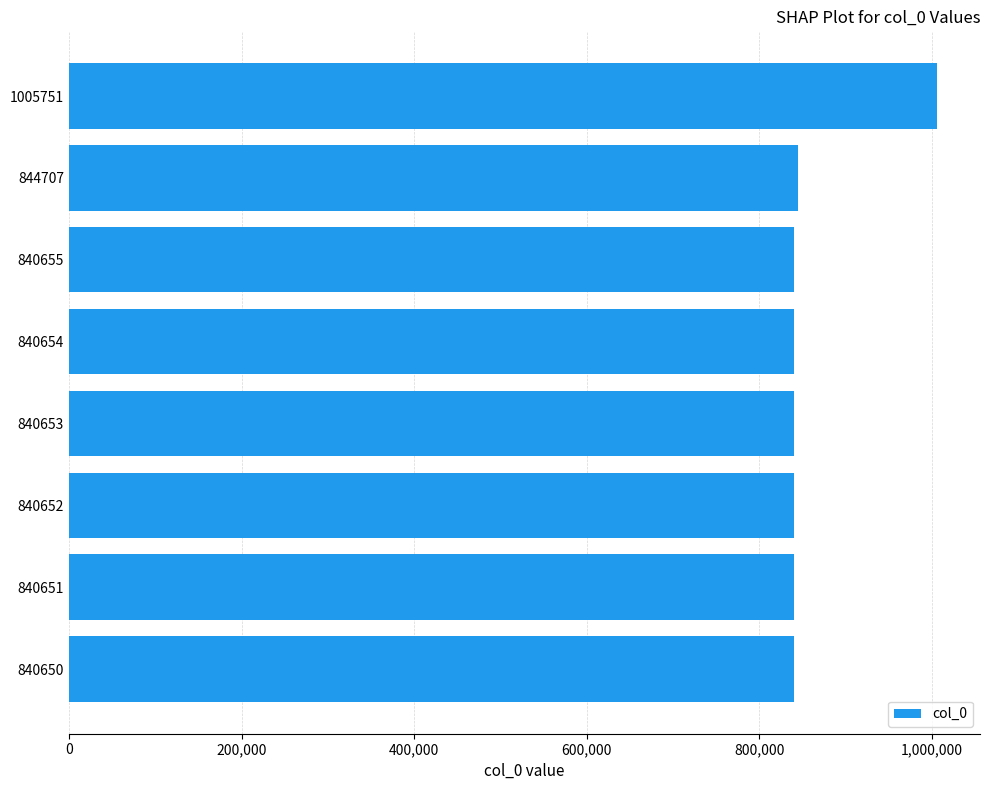

What is the average value?

861797